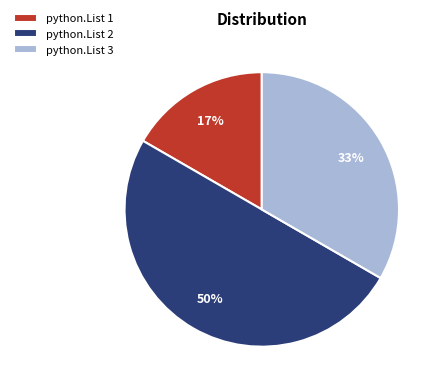

To the nearest percent, what portion does python.List 3 represent?

33%